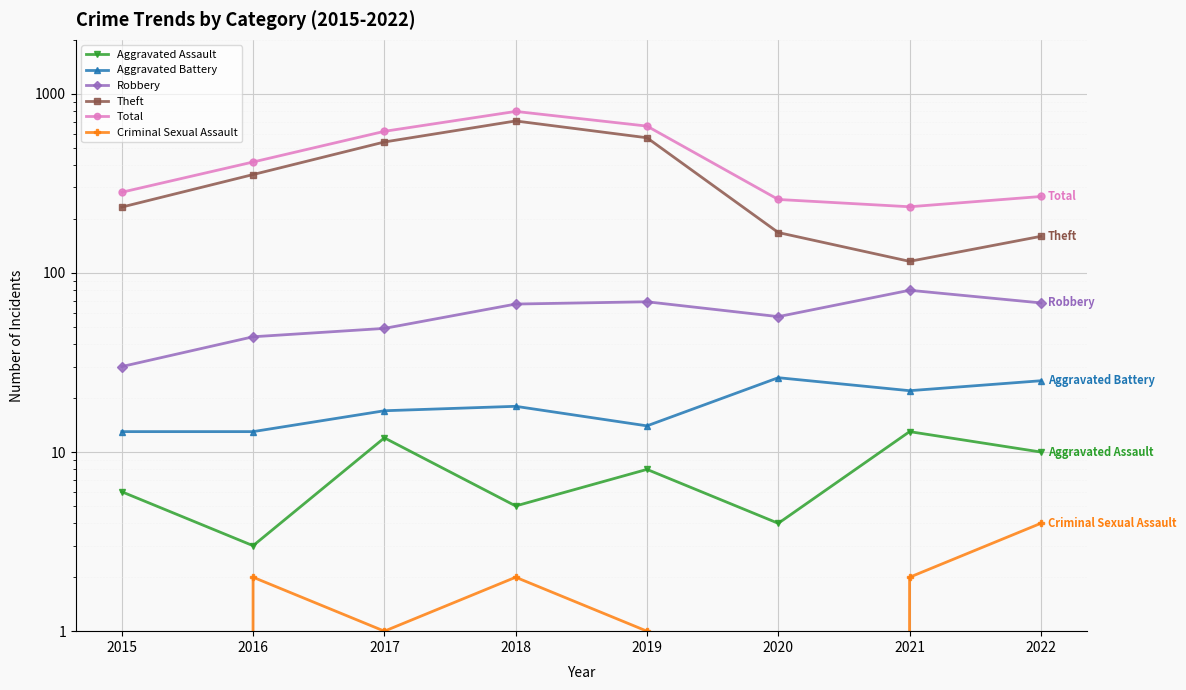

Reading left to right, list all the values displayed in this chart.

Aggravated Assault: 6	3	12	5	8	4	13	10
Aggravated Battery: 13	13	17	18	14	26	22	25
Robbery: 30	44	49	67	69	57	80	68
Theft: 233	354	538	705	568	168	116	160
Total: 282	416	617	797	660	257	234	267
Criminal Sexual Assault: 0	2	1	2	1	0	2	4